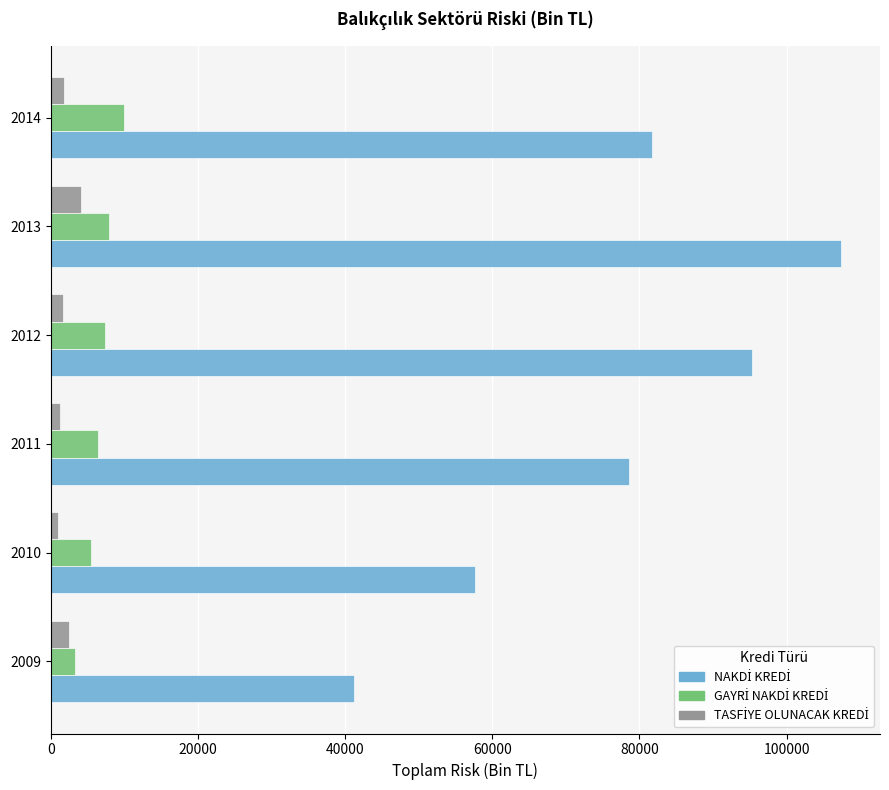

What is the total value across all series at 2013?

119352.2